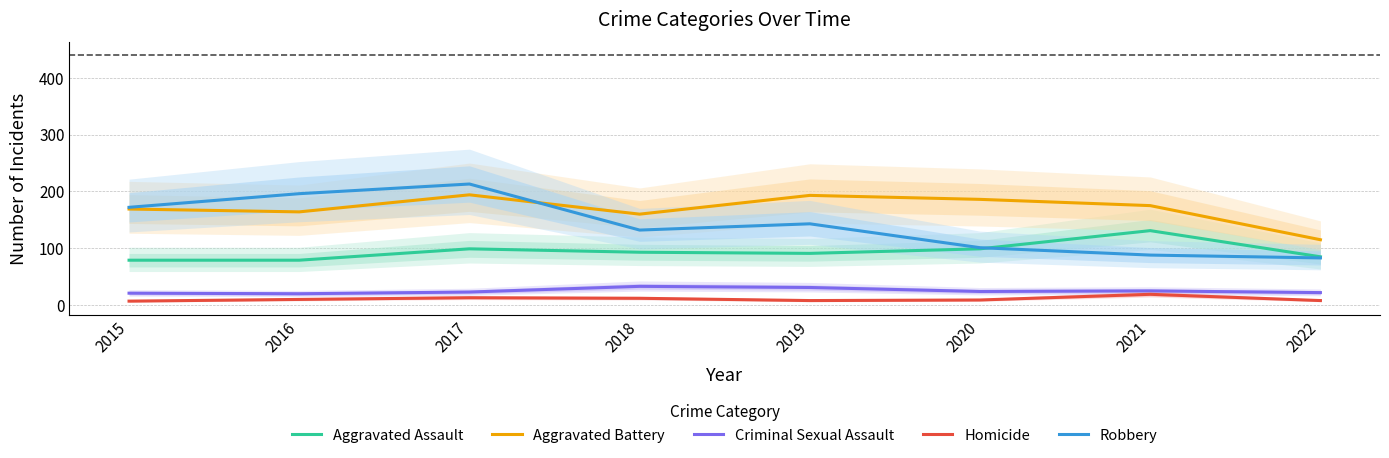

Reading left to right, extract all data points from this chart.

Aggravated Assault: 2015=79	2016=79	2017=99	2018=93	2019=91	2020=99	2021=131	2022=85
Aggravated Battery: 2015=169	2016=164	2017=194	2018=160	2019=193	2020=186	2021=175	2022=115
Criminal Sexual Assault: 2015=21	2016=20	2017=23	2018=33	2019=31	2020=24	2021=25	2022=22
Homicide: 2015=7	2016=10	2017=13	2018=12	2019=8	2020=9	2021=19	2022=8
Robbery: 2015=172	2016=196	2017=213	2018=132	2019=143	2020=101	2021=88	2022=83